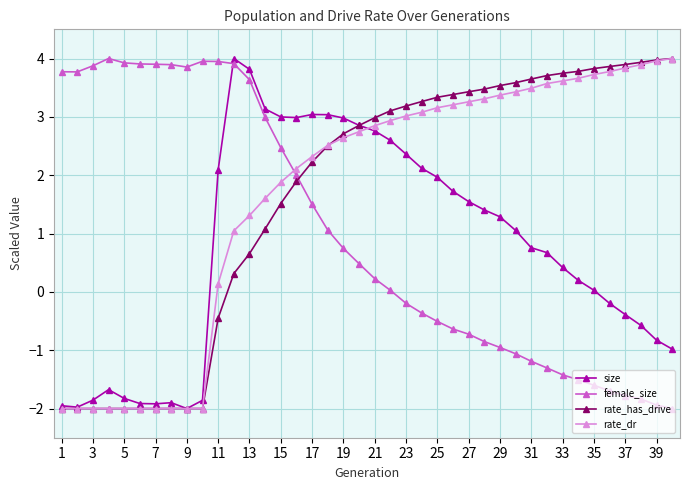

After their last crossing, which series has the higher values: size or female_size?

size